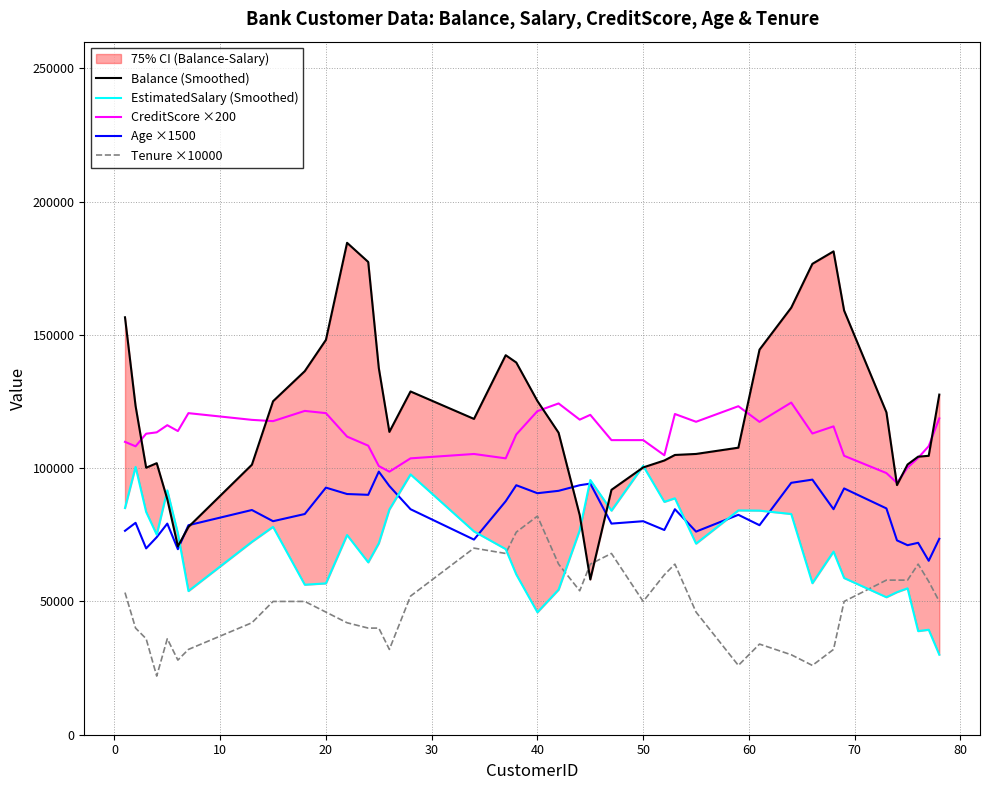

What is the minimum value for Tenure ×10000?

22000.0